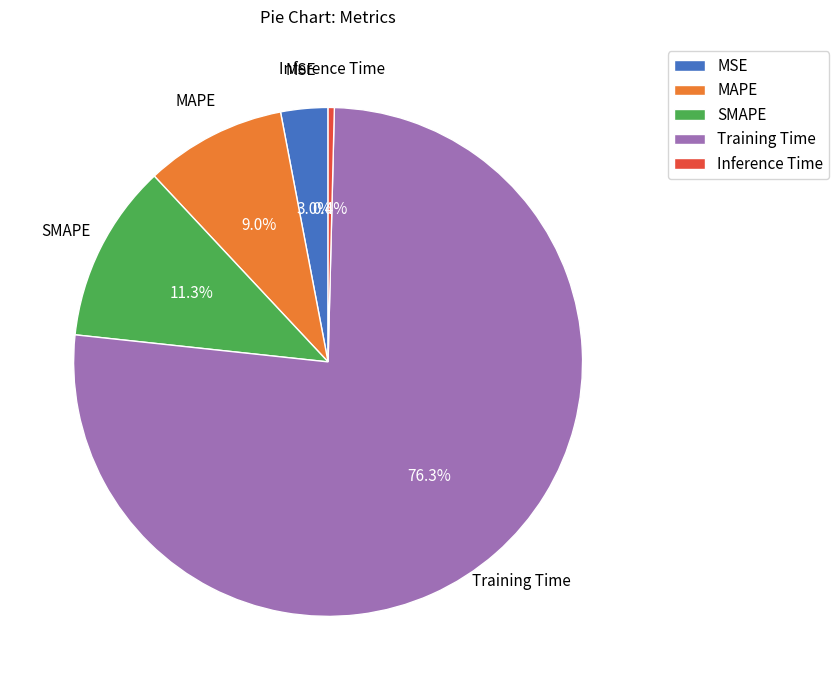

Is there a majority slice in this chart?

Yes